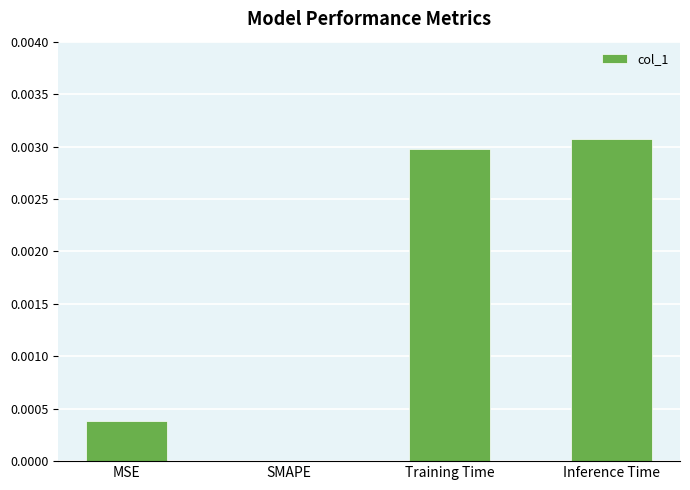

Which has a higher value, SMAPE or MSE?

MSE